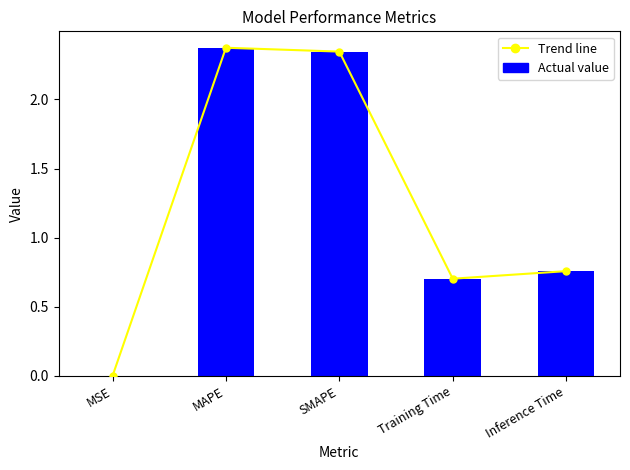

Rank the series at Inference Time from highest to lowest value.

Trend line, Actual value